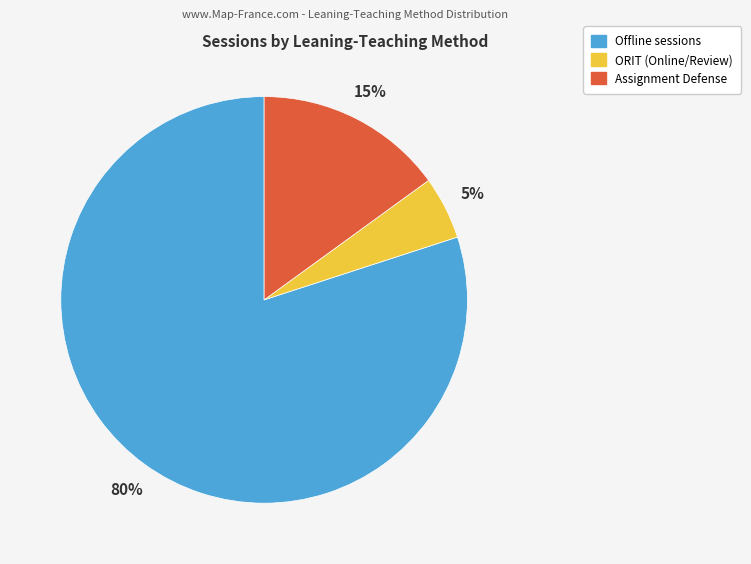

Does any single category account for the majority?

Yes